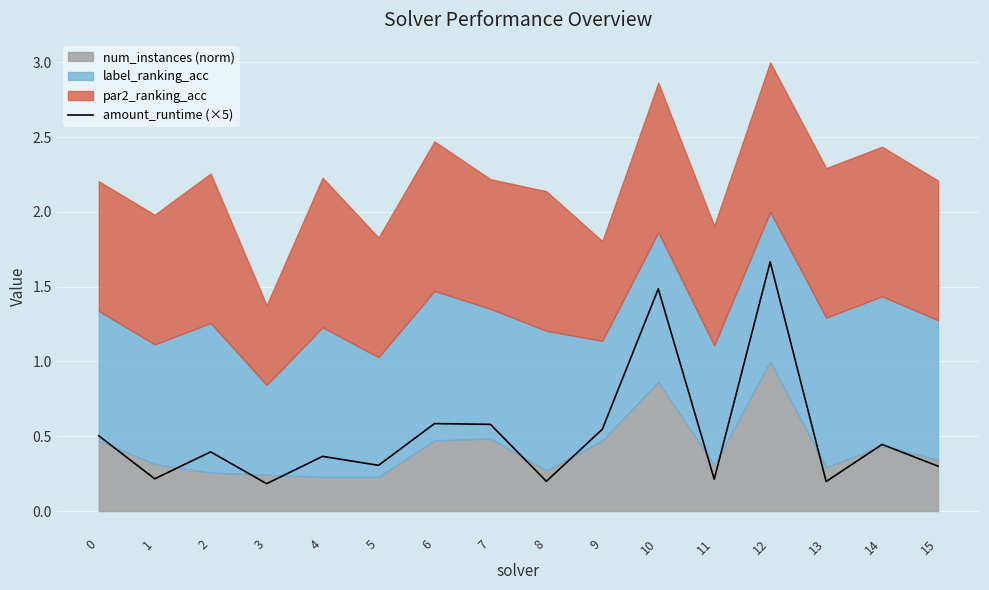

Count the values in the range 0 to 1.

14